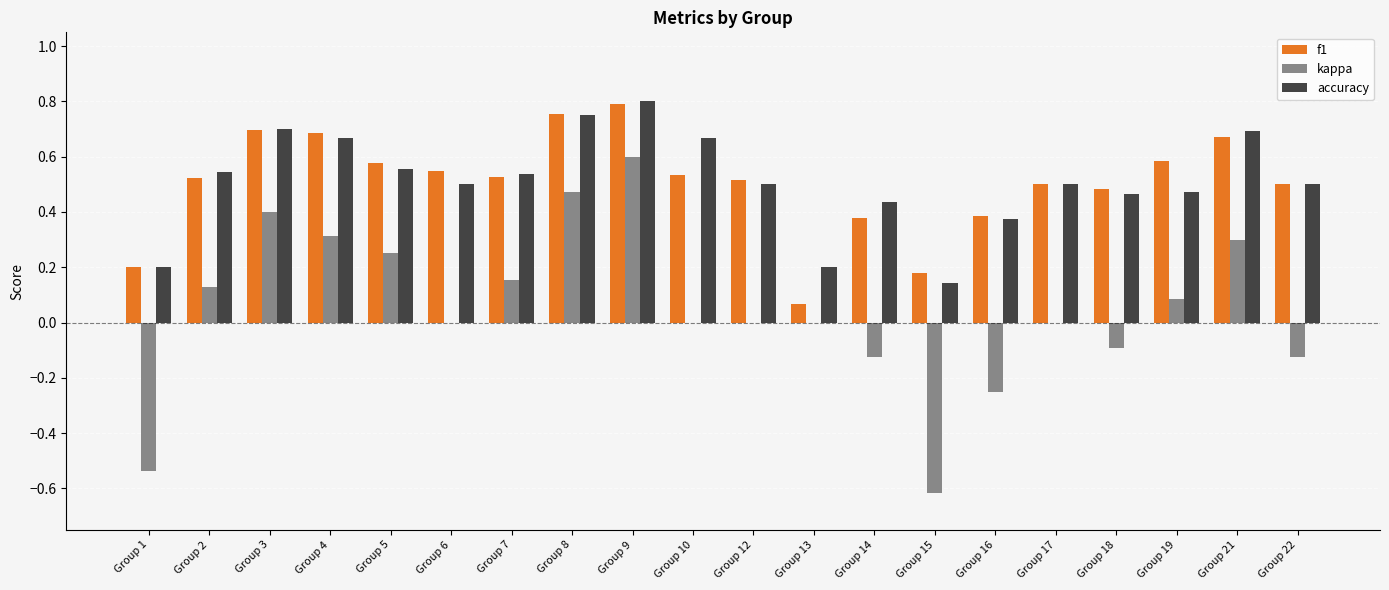

What is the sum of all f1 values?

10.1